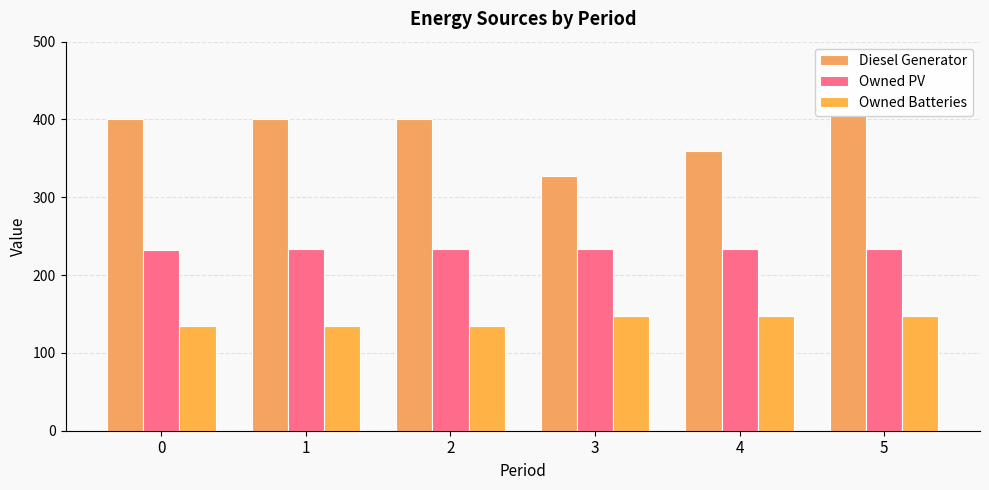

What are all the series names shown in the legend?

Diesel Generator, Owned PV, Owned Batteries